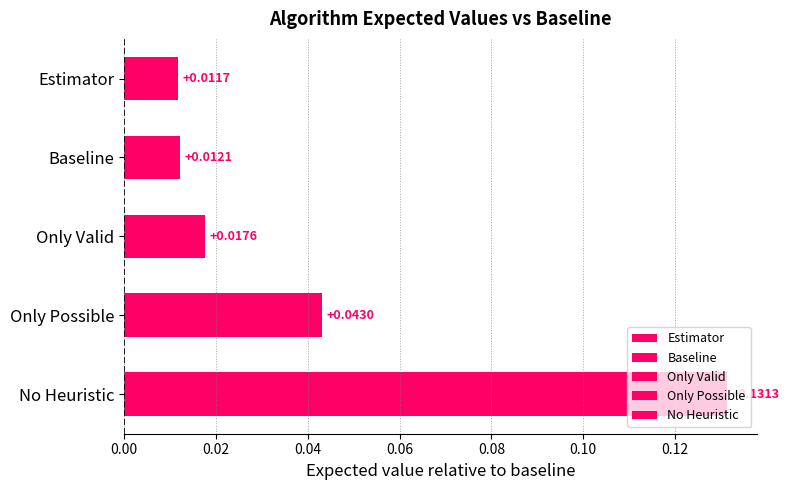

What is the label of the 3rd bar from the right?

Only Valid